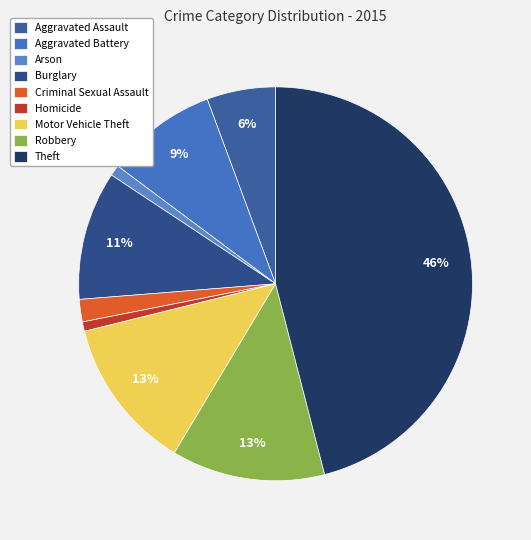

Which slice is the largest?

Theft